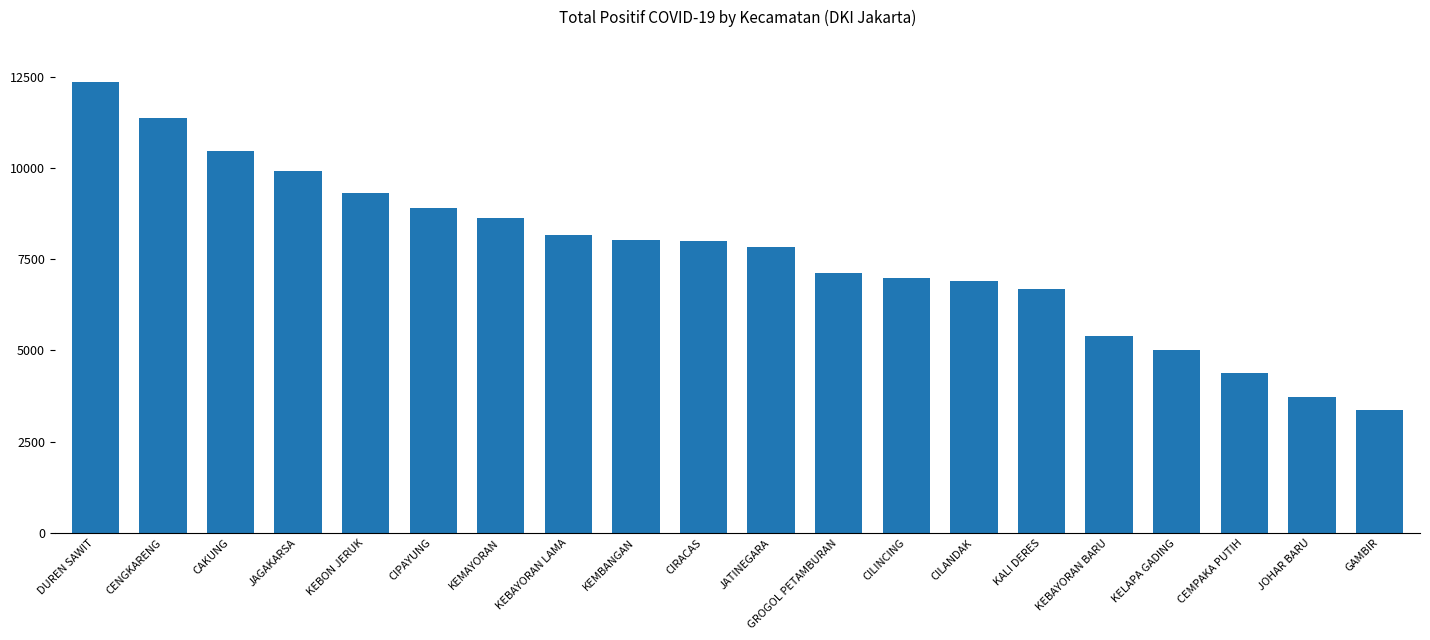

Does the chart contain any negative values?

No